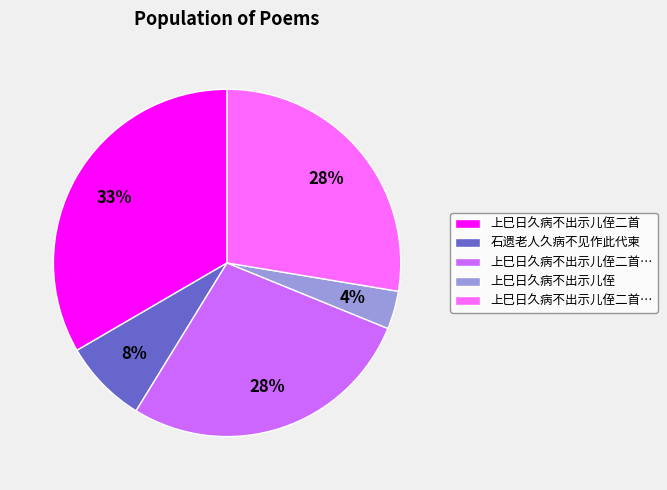

Is there any slice that represents more than half of the pie?

No